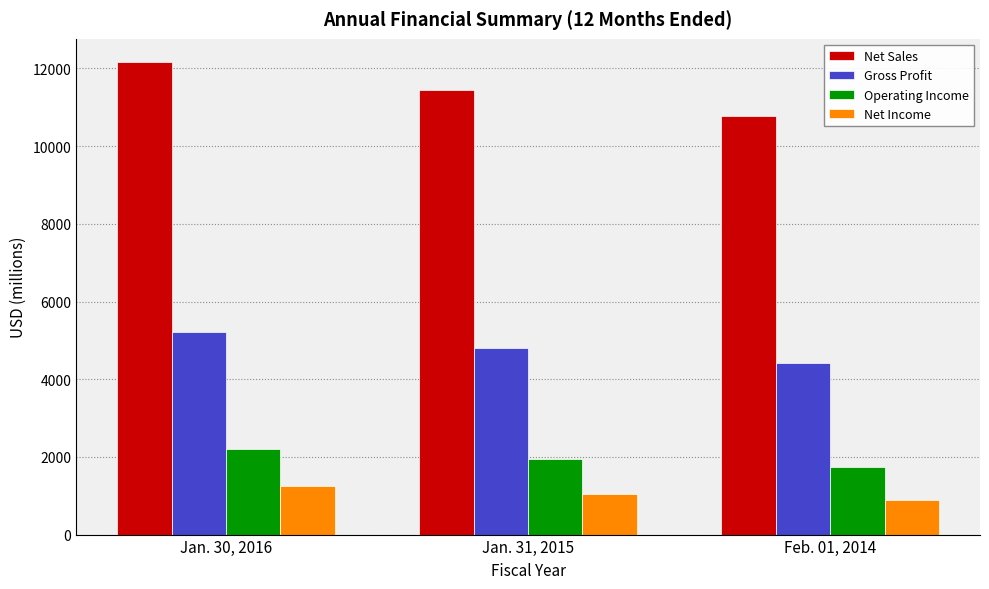

At which label is Operating Income closest to 1967?

Jan. 31, 2015